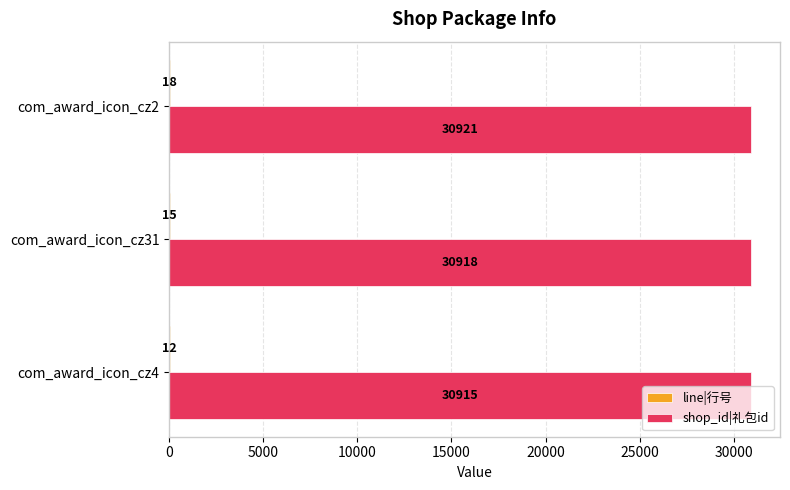

How many shop_id|礼包id values are between 30915 and 30921?

3